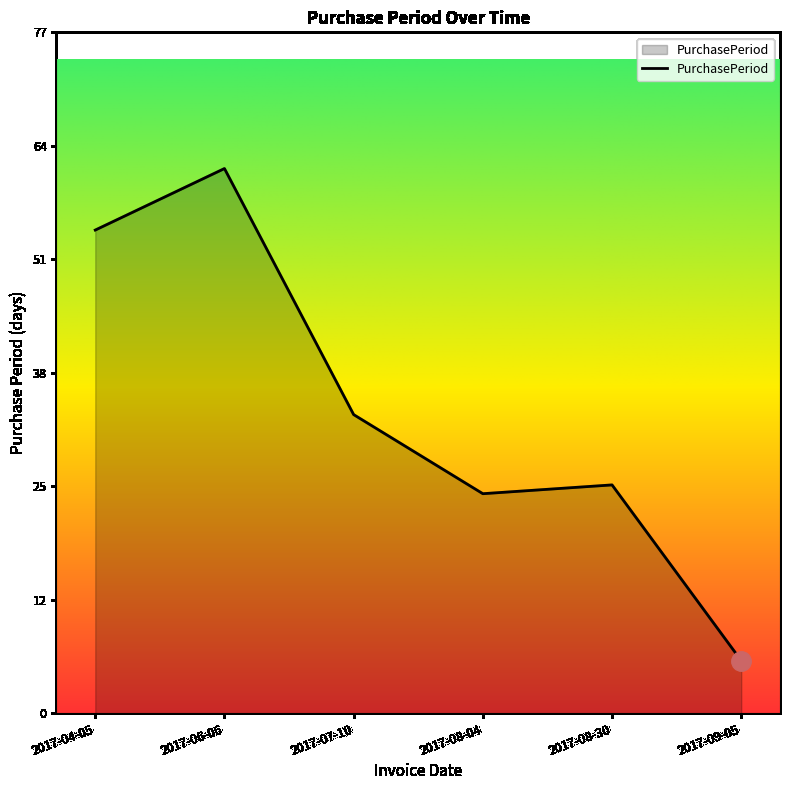

Rank the categories by value from highest to lowest.

2017-06-06, 2017-04-05, 2017-07-10, 2017-08-30, 2017-08-04, 2017-09-05